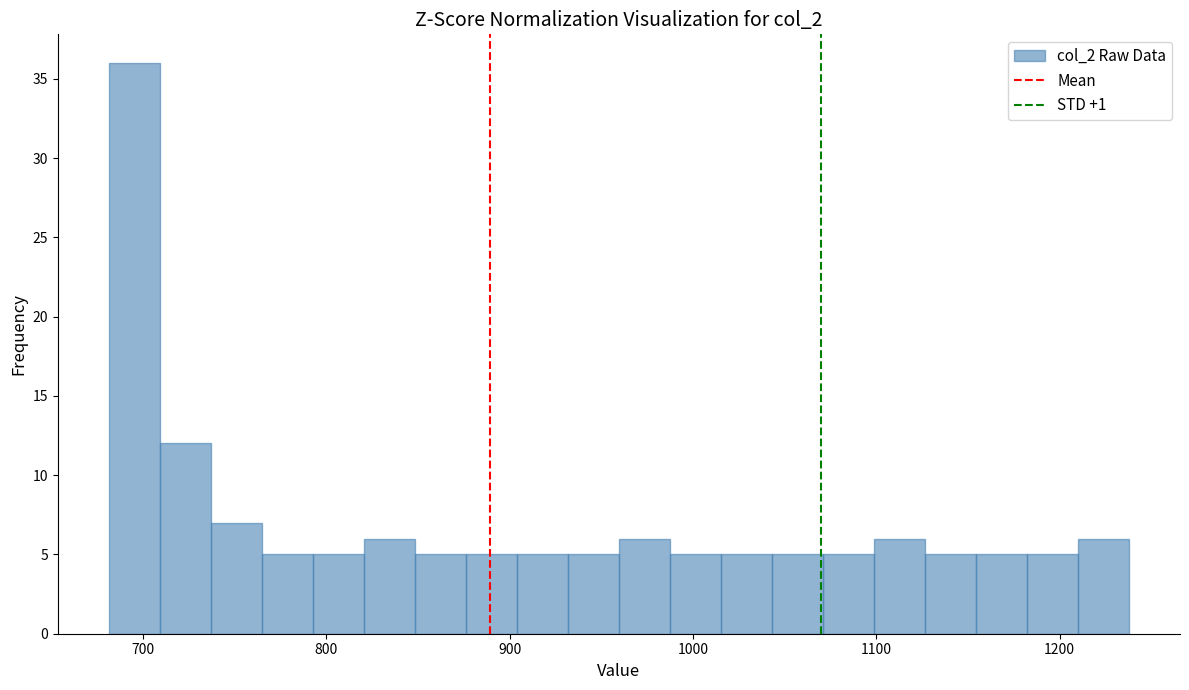

Around what value on the x-axis is the tallest bar? Give the approximate position of its centre, as read against the axis.

700